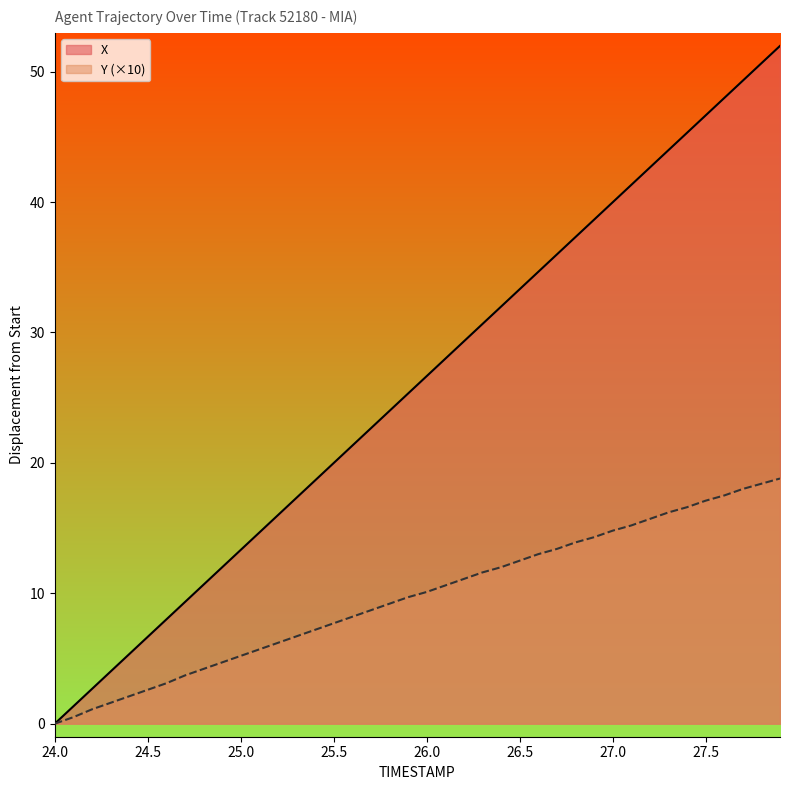

What are all the series names shown in the legend?

X, Y (×10)